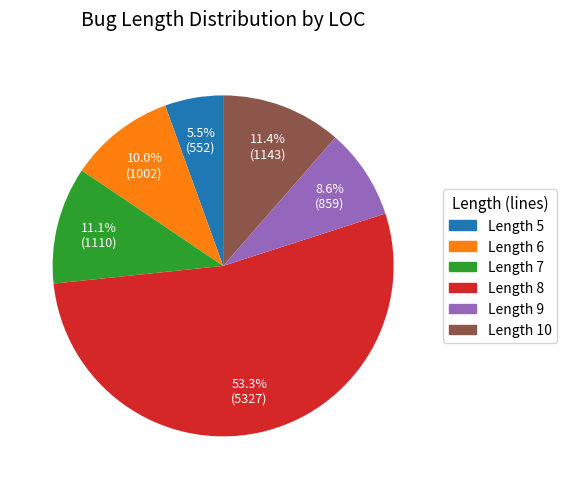

Is there a majority slice in this chart?

Yes